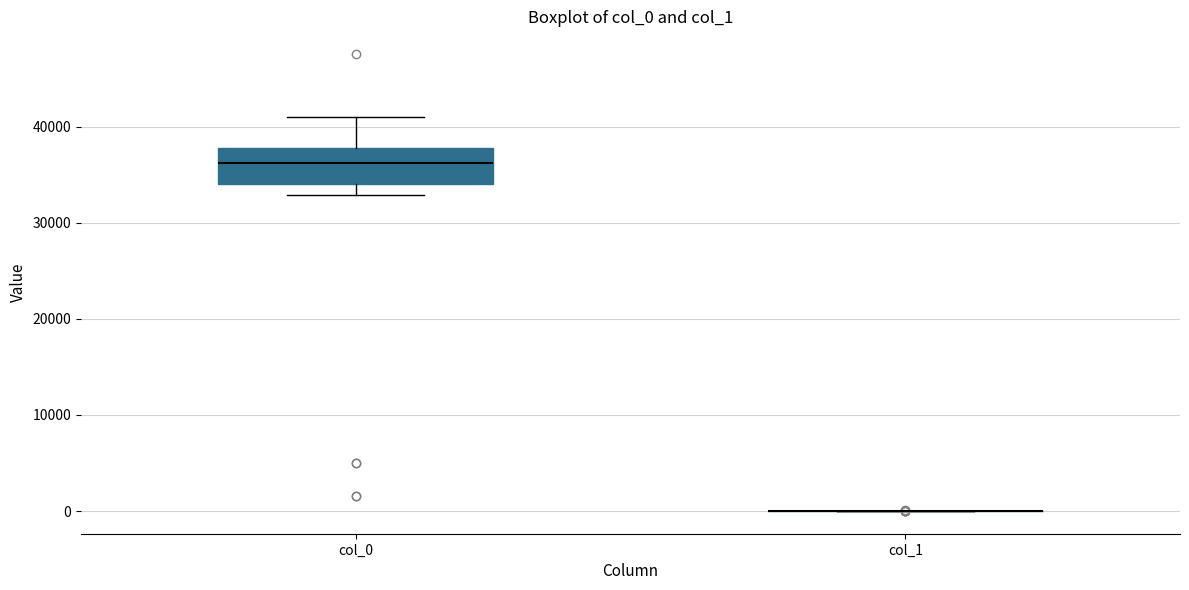

Comparing the boxes themselves (not the whiskers), which one is the tallest?

col_0